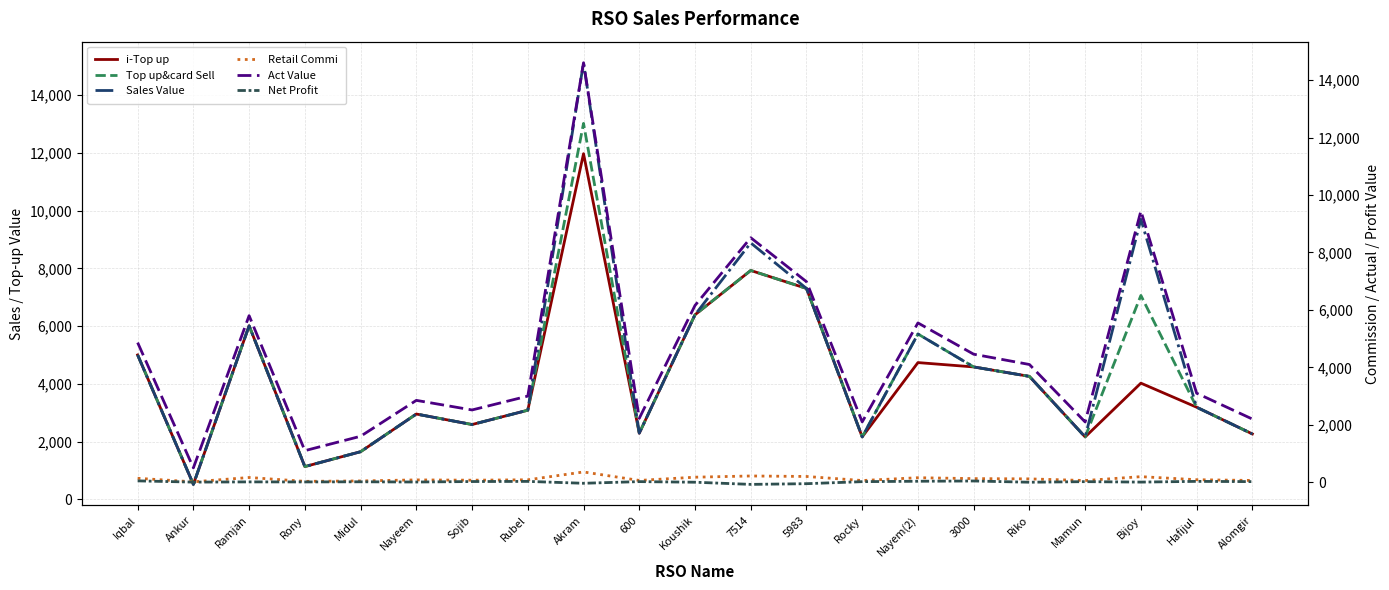

Is the value of i-Top up at Riko greater than the value of Net Profit at 600?

Yes